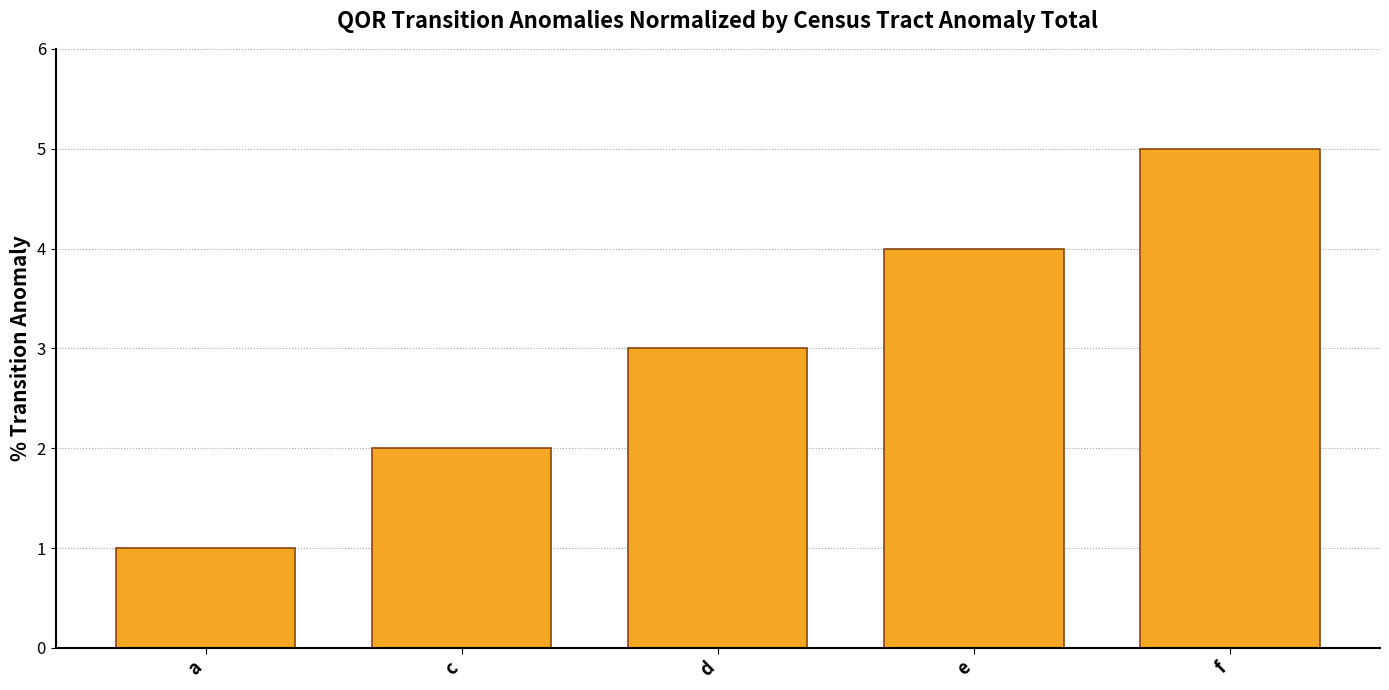

True or false: the data shows 5 at d.

False